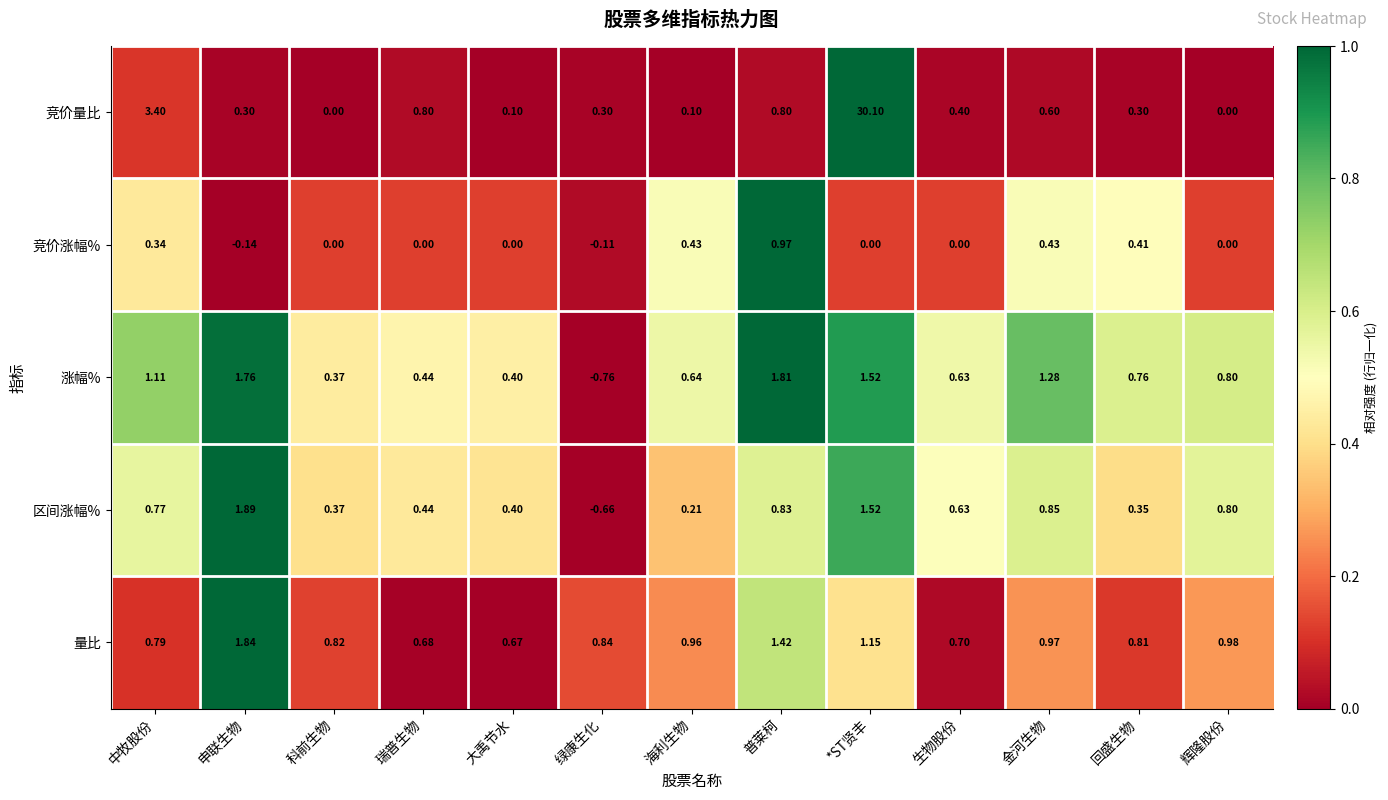

Where is 区间涨幅% nearest to the value 0?

海利生物